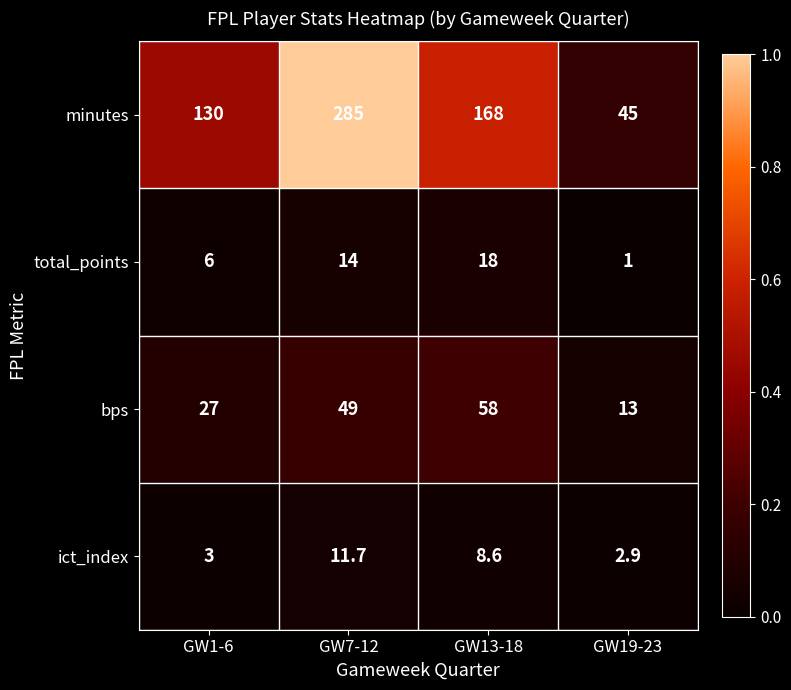

Between GW1-6 and GW7-12, which series saw the biggest shift?

minutes